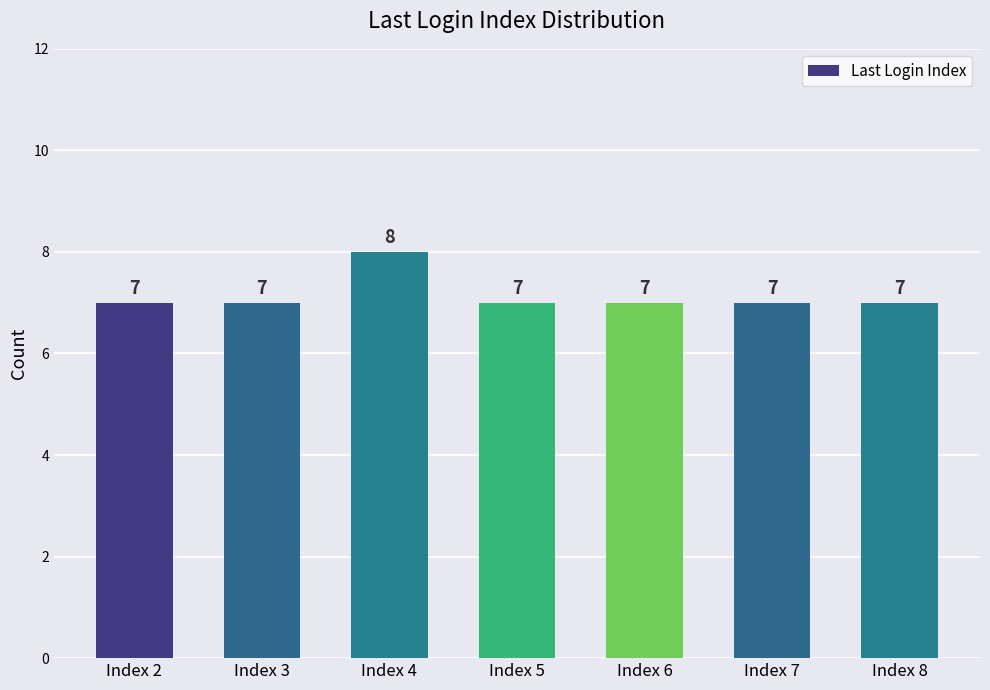

Which label corresponds to the largest value in the chart?

Index 4